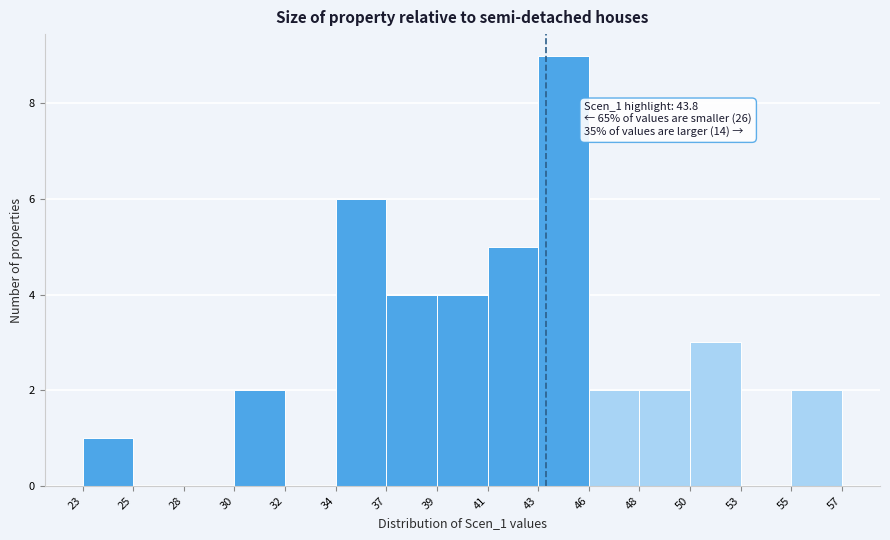

Reading left to right, transcribe all the data shown in this chart.

23=1	25=0	28=0	30=2	32=0	34=6	37=4	39=4	41=5	43=9	46=2	48=2	50=3	53=0	55=2